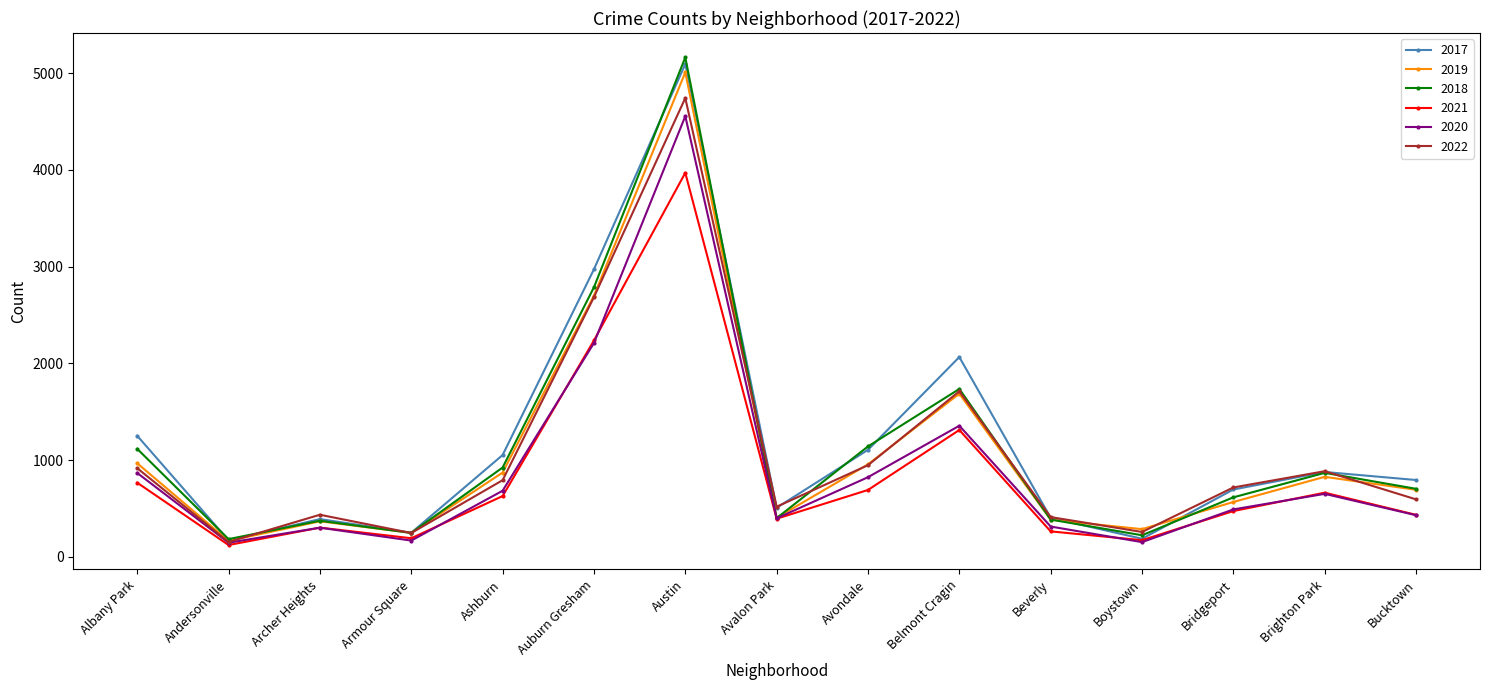

What is the value of the 2022 point at the 14th from the left?

886